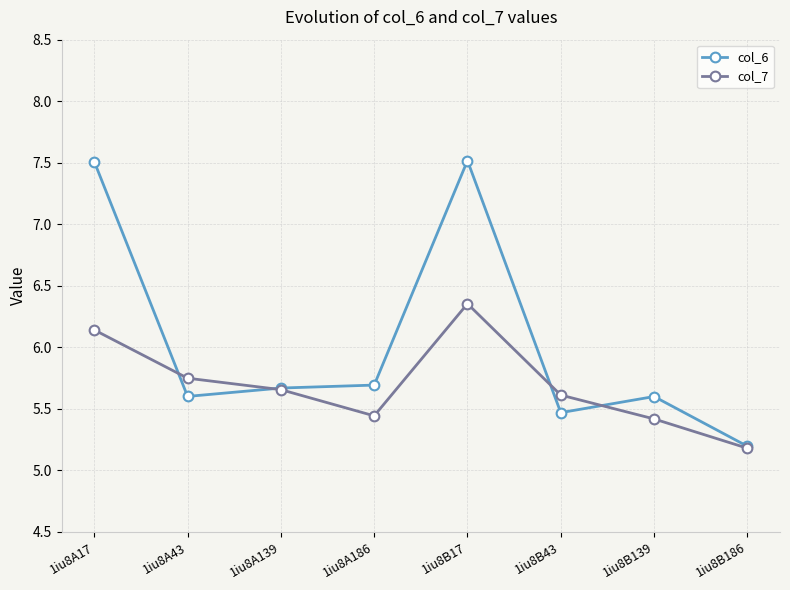

Which series has the widest spread of values?

col_6